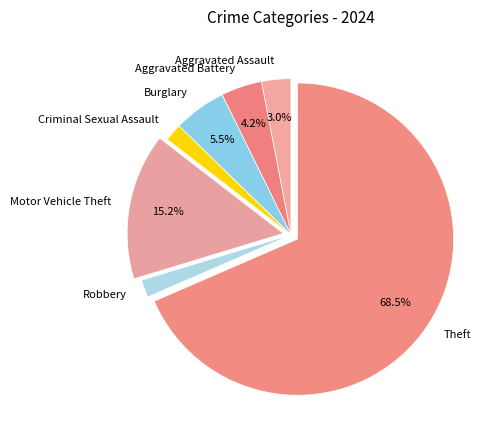

True or false: Aggravated Battery accounts for 4% of the total.

True